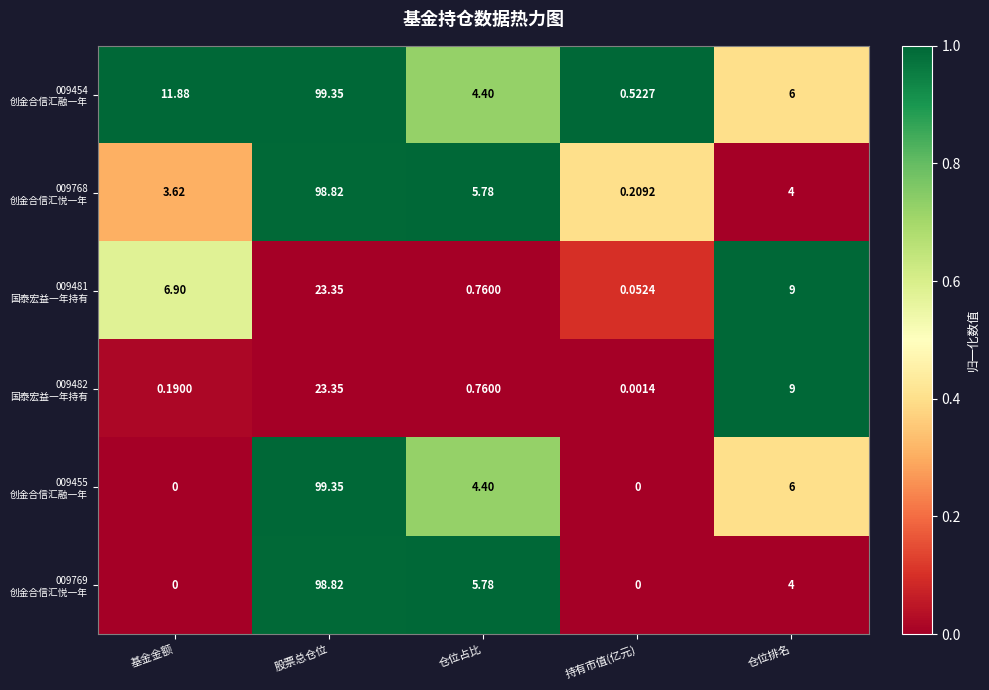

At which category does the chart reach its peak across all series?

股票总仓位